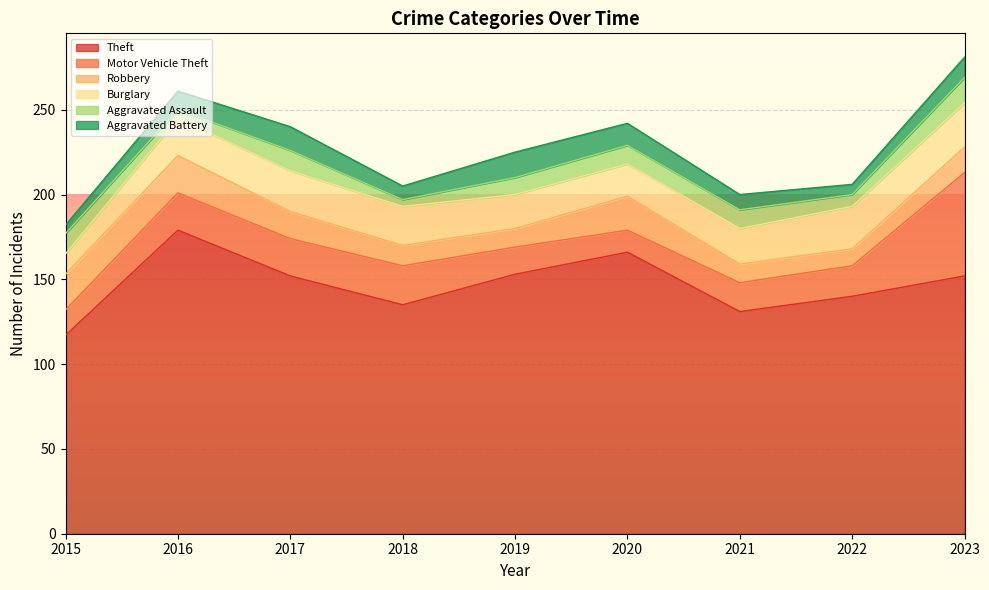

How many interior local peaks does the Robbery series have?

2